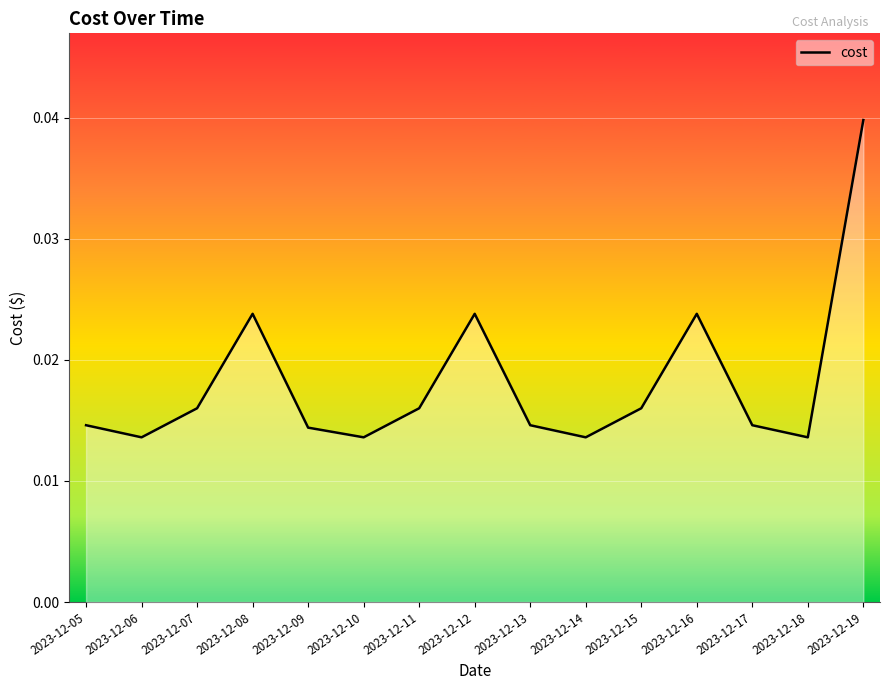

Which has a higher value, 2023-12-17 or 2023-12-14?

2023-12-17